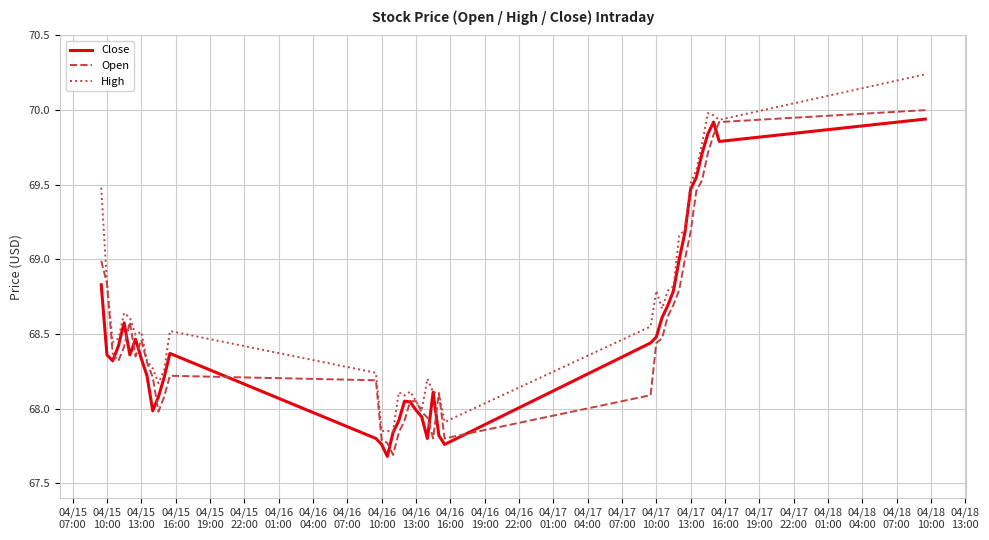

How many lines are shown in the chart?

3